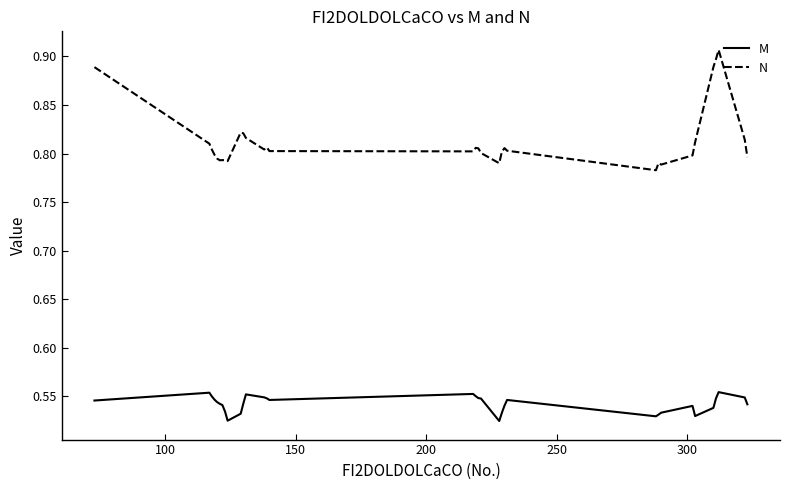

True or false: M and N intersect in this chart.

False